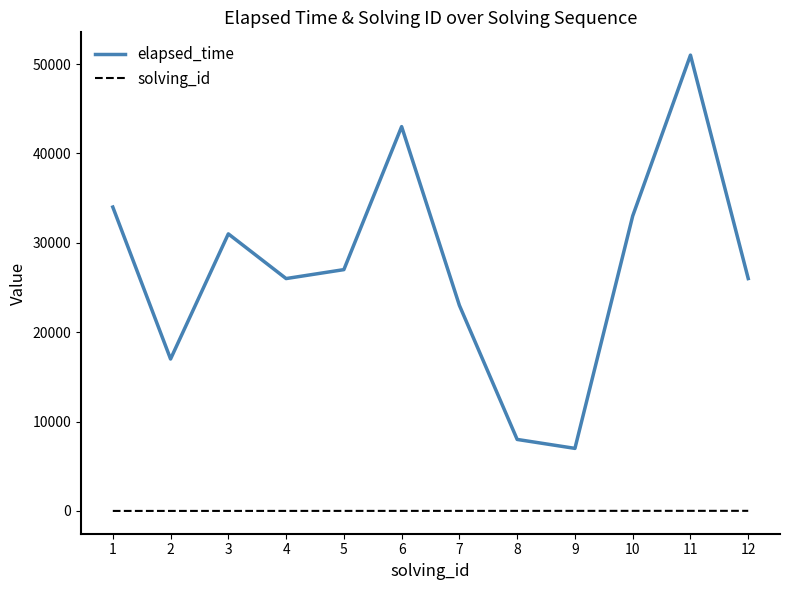

At which label does elapsed_time first exceed 27000?

1